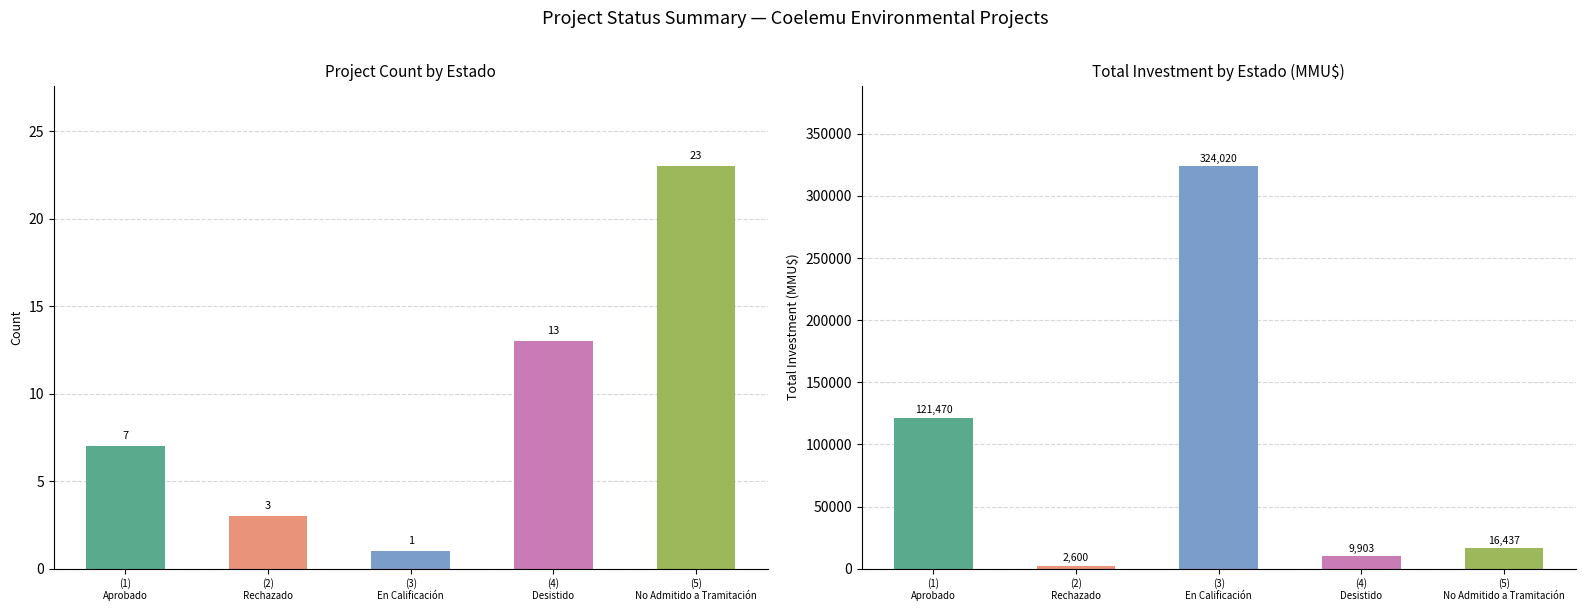

True or false: Total Investment (MMU$) has a value of 3713 at (2)
Rechazado.

False